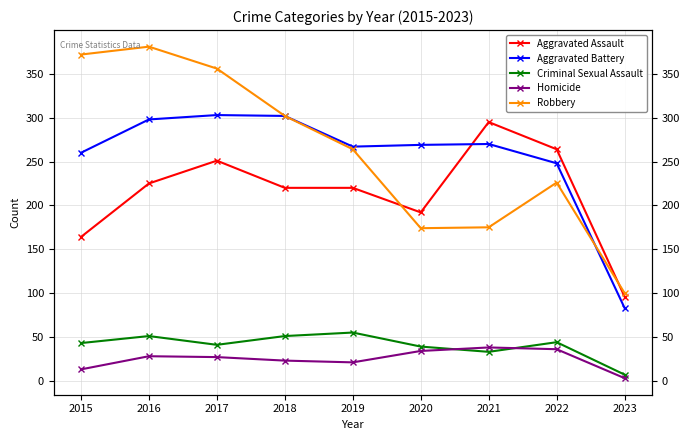

True or false: Homicide and Aggravated Battery cross at least once.

False